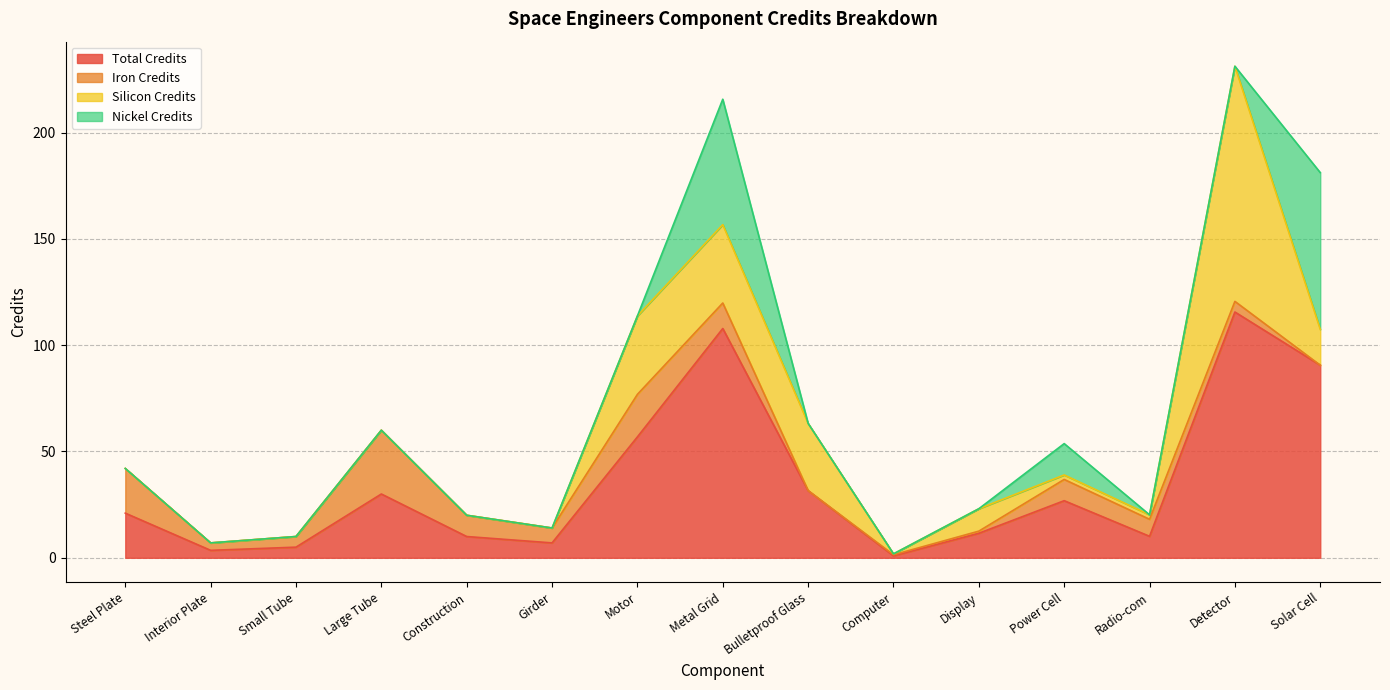

What is the maximum value for Total Credits?

115.6